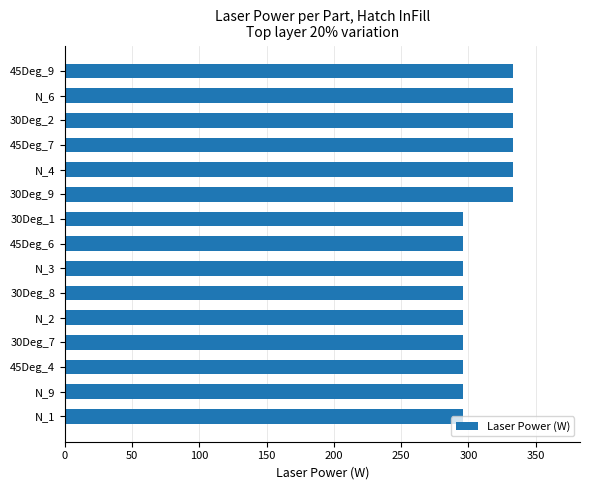

How many bars are there in total?

15